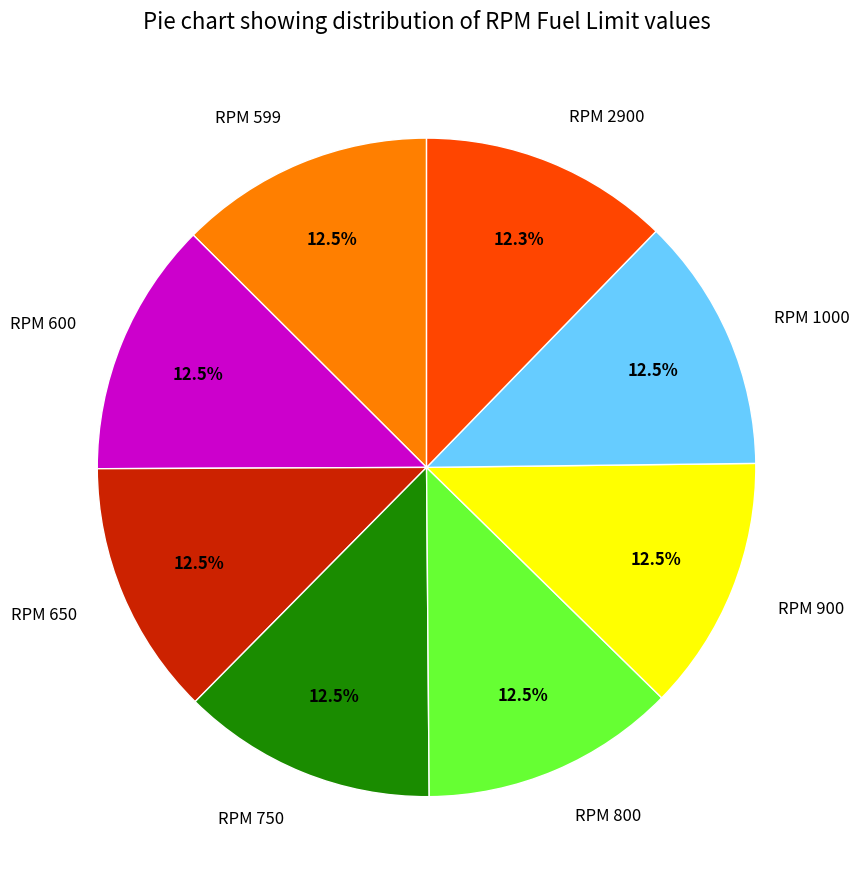

Combined, what portion of the pie is RPM 600 and RPM 599?

25.1%